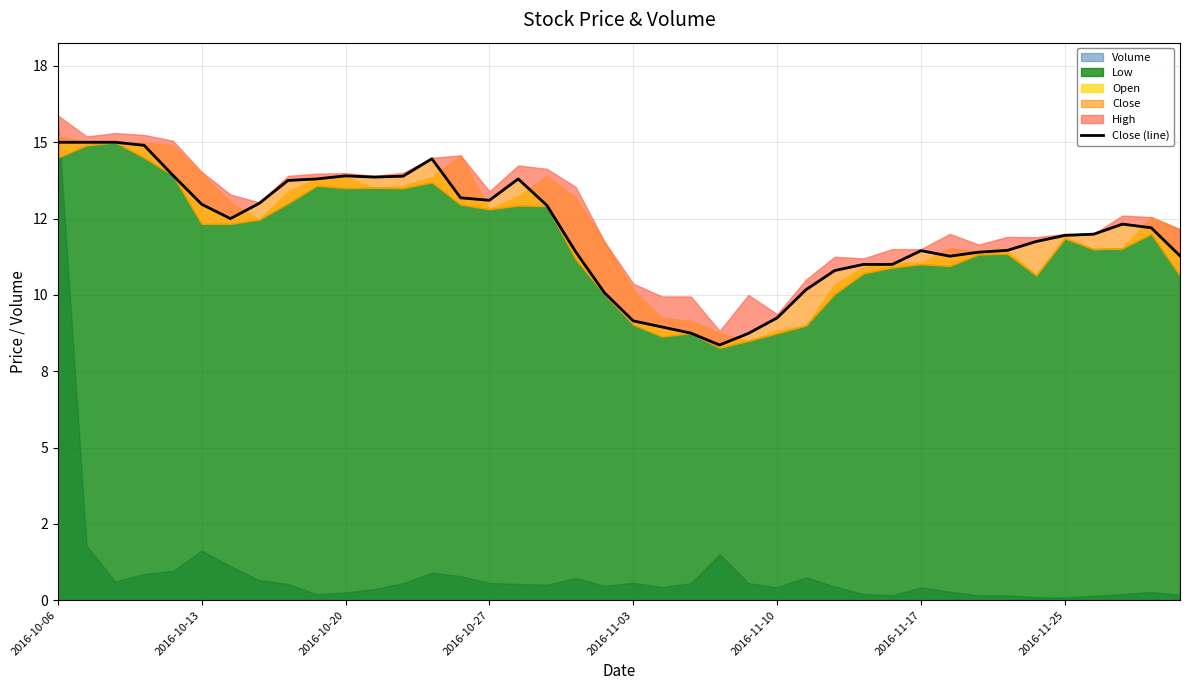

How many data points does each series have?

40